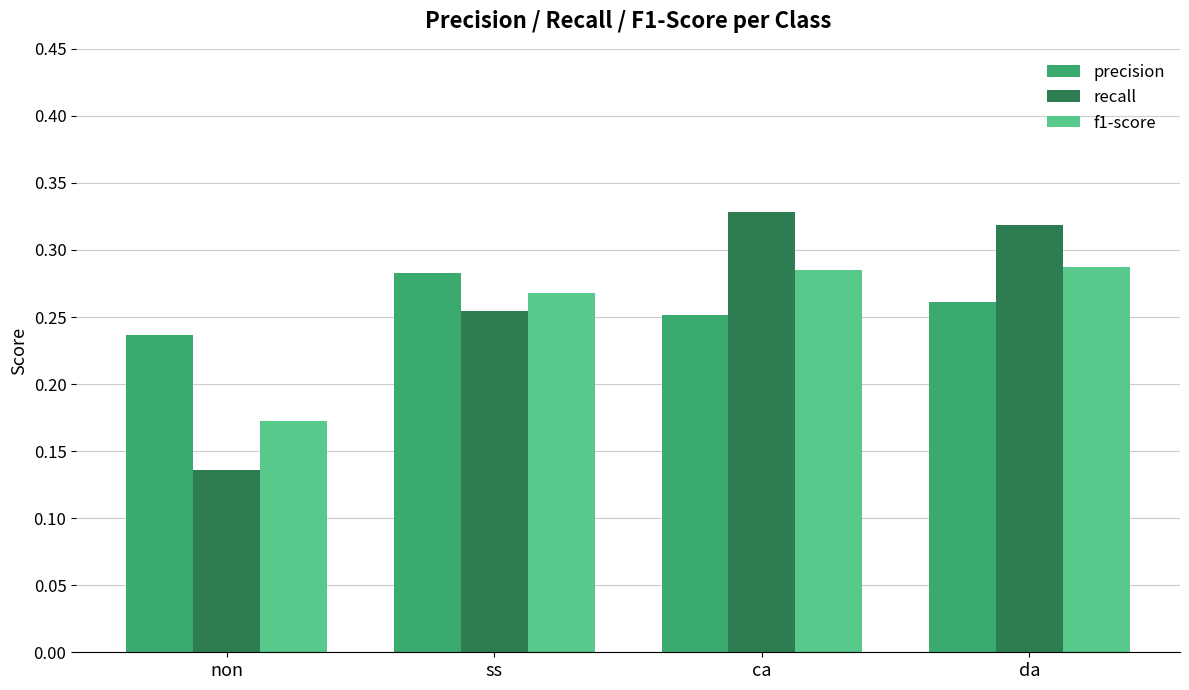

What is the total value across all series at non?

0.5